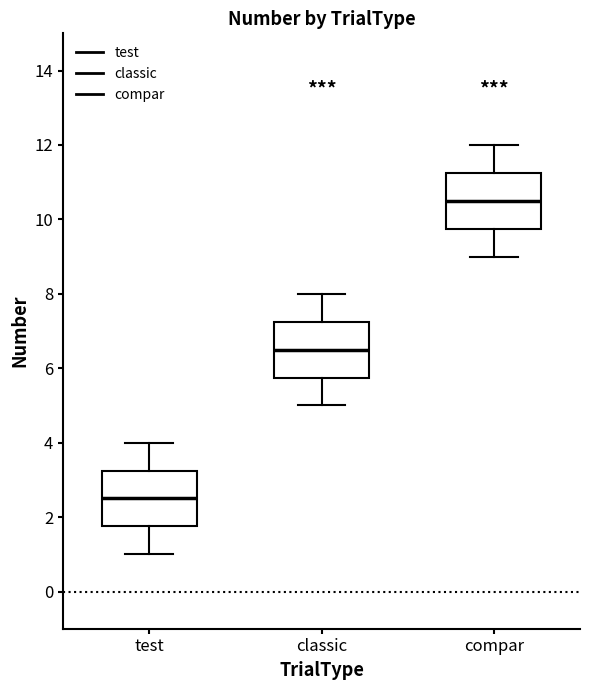

Reading left to right, read every box against the y-axis: the position of its median line, the range the box covers, and the ends of its whiskers. The values are not printed on the chart, so give them approximately, as read against the axis.

test: median 2.6, box 1.8 to 3.2, whiskers 1.0 to 4.0
classic: median 6.6, box 5.8 to 7.2, whiskers 5.0 to 8.0
compar: median 10.6, box 9.8 to 11.2, whiskers 9.0 to 12.0